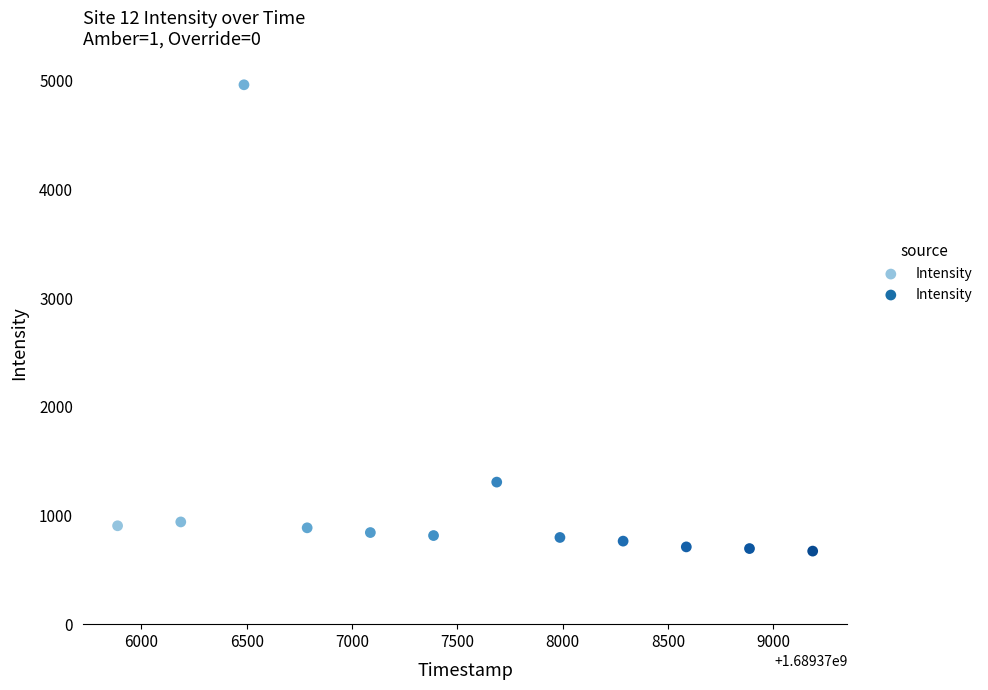

What Y value in the scatter plot is closest to 2817?

1307.0